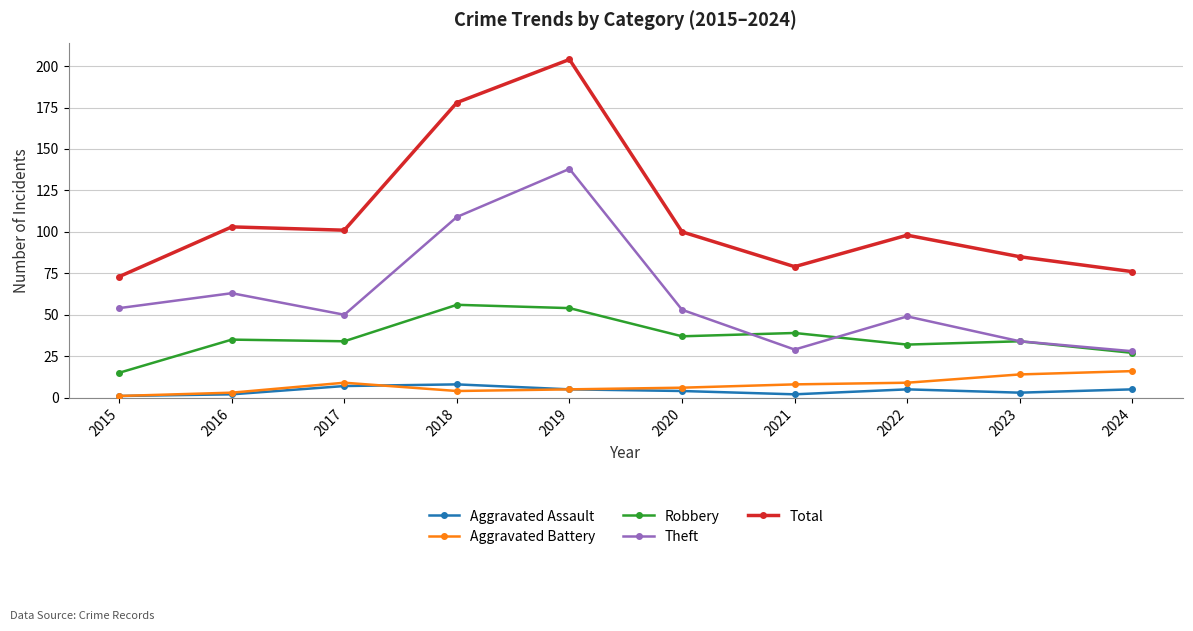

What is the difference between the maximum and second lowest values in the Aggravated Battery series?

13